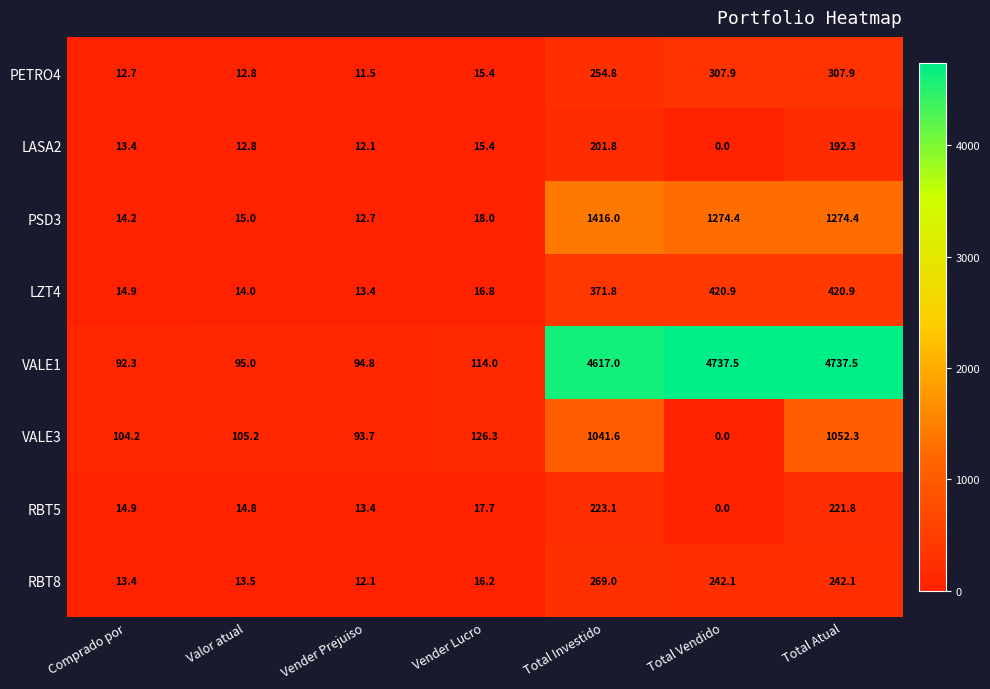

Read the LZT4 value at Vender Prejuiso.

13.4